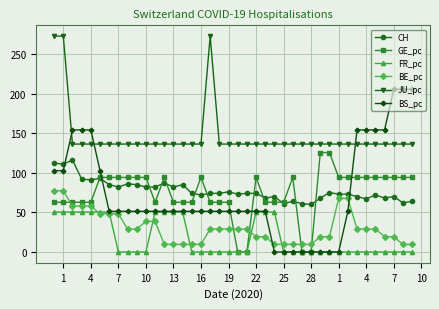

Which series has the largest range (max minus min)?

BS_pc